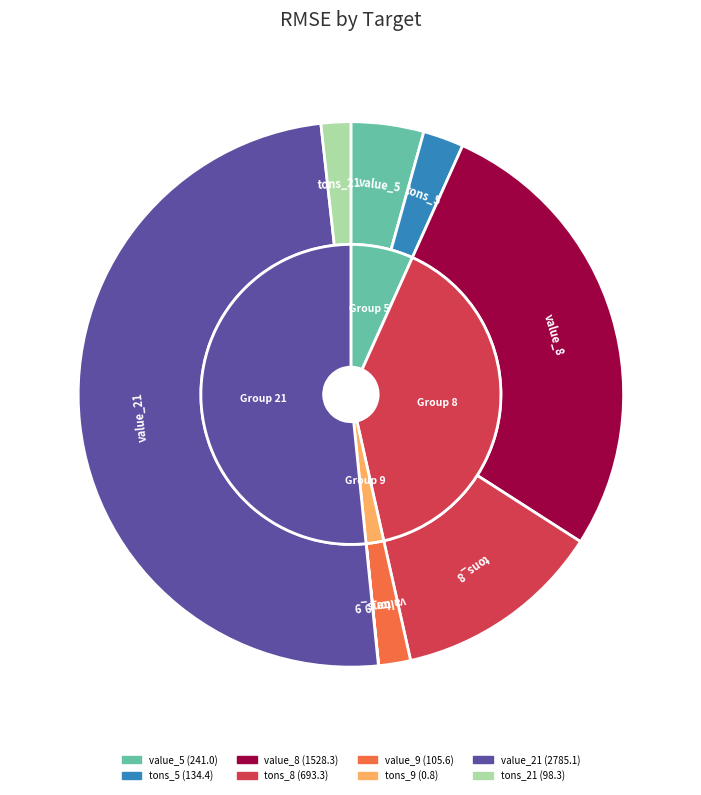

Is there any slice that represents more than half of the pie?

No